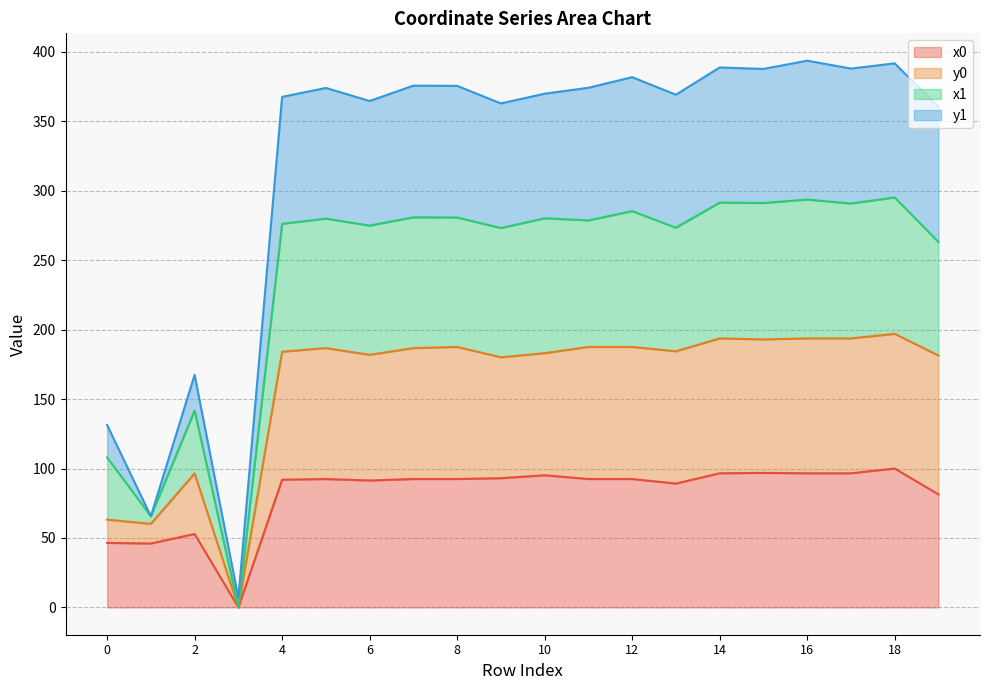

What is the total value across all series at 4?

367.6